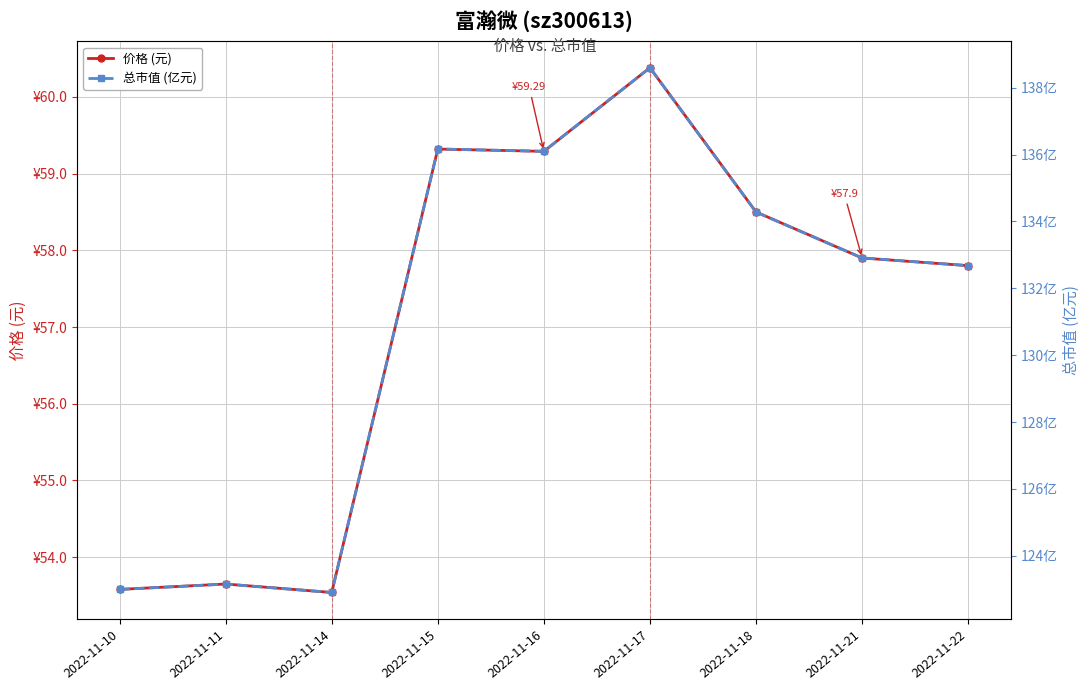

In 总市值 (亿元), how many points are higher than both neighbors (excluding endpoints)?

3